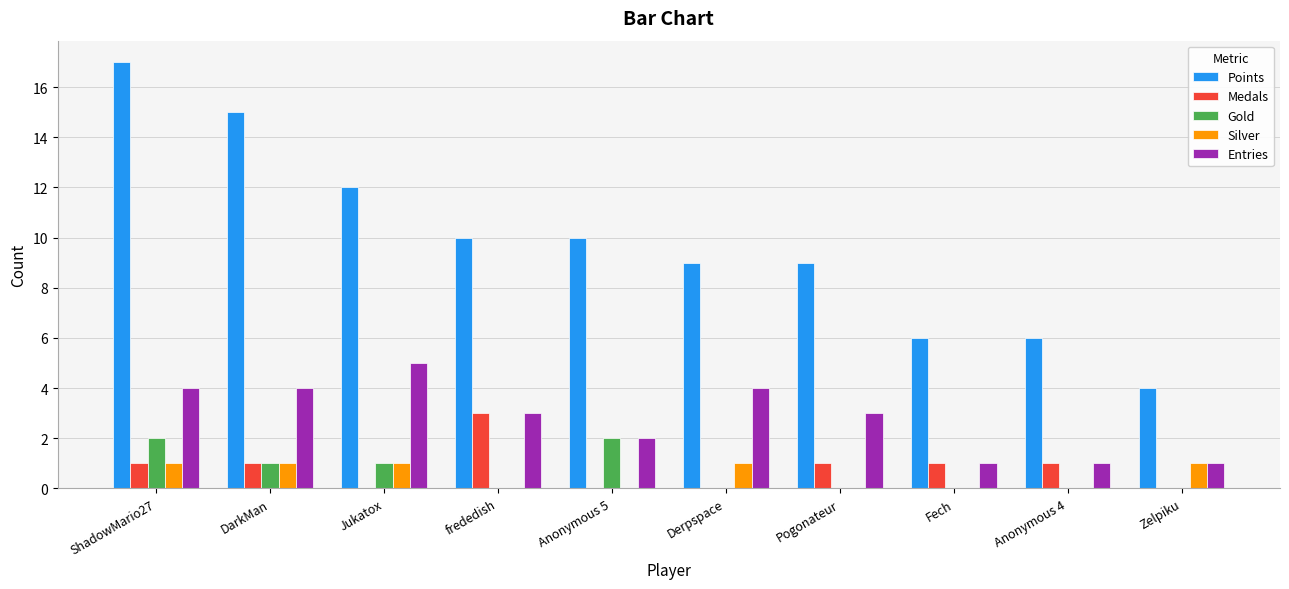

Which category has the highest value across all series?

ShadowMario27